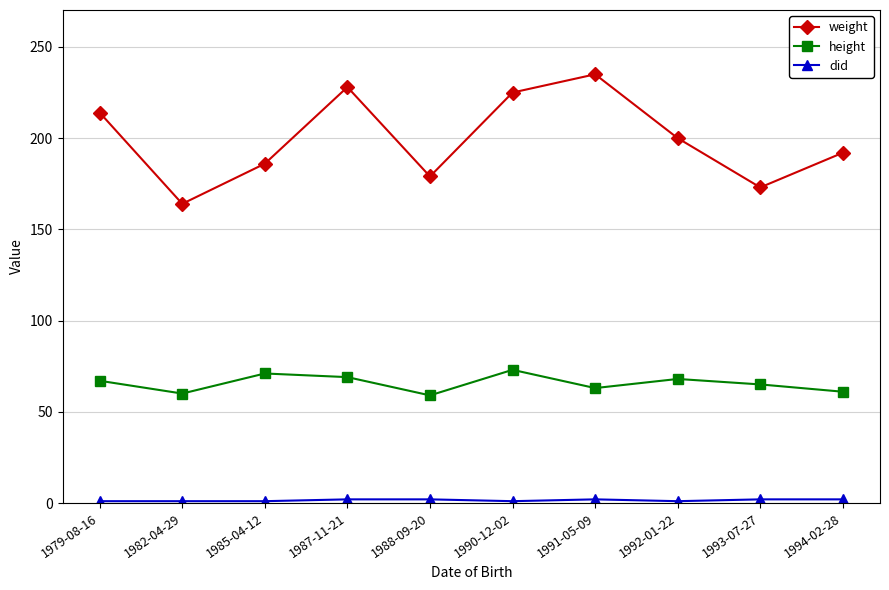

How many values in the weight series are below 200?

5